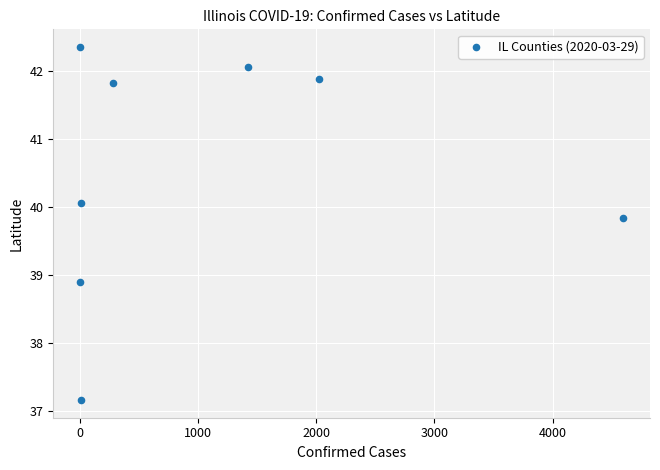

What is the range of Y values (max minus min)?

5.2